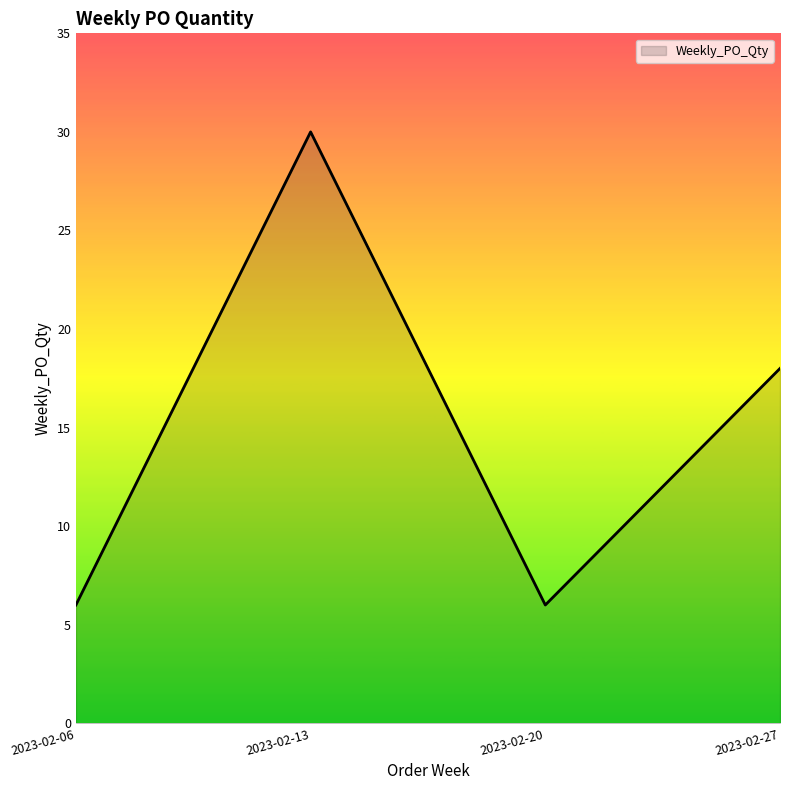

Read the value at 2023-02-13, to the nearest 10.

30